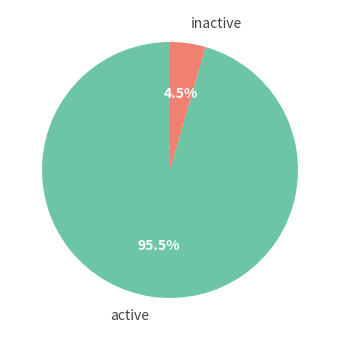

Is there any slice that represents more than half of the pie?

Yes